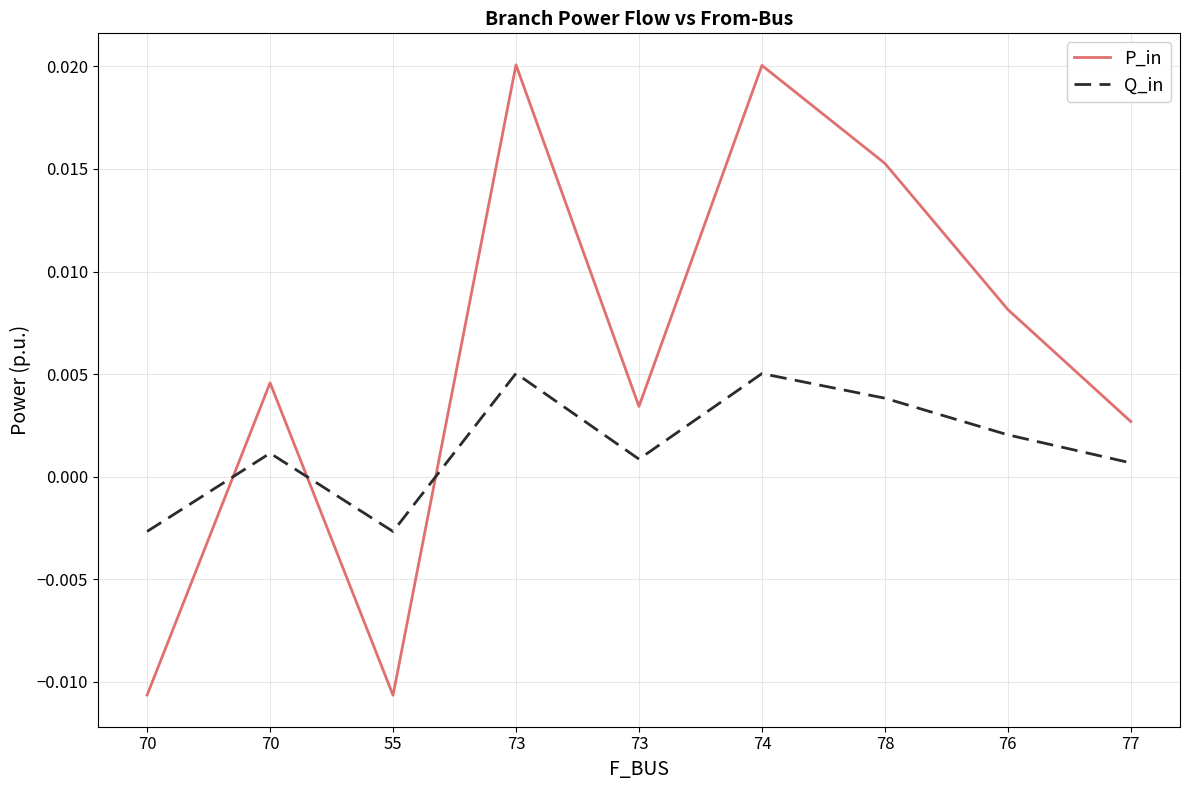

At which label is Q_in closest to 0?

77